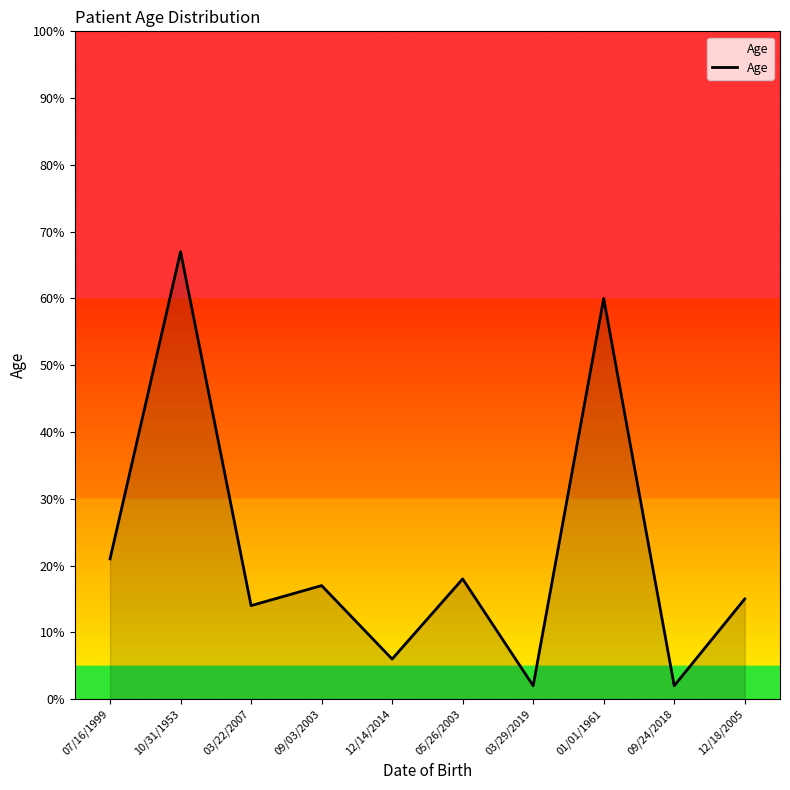

What position from the right is 05/26/2003?

5